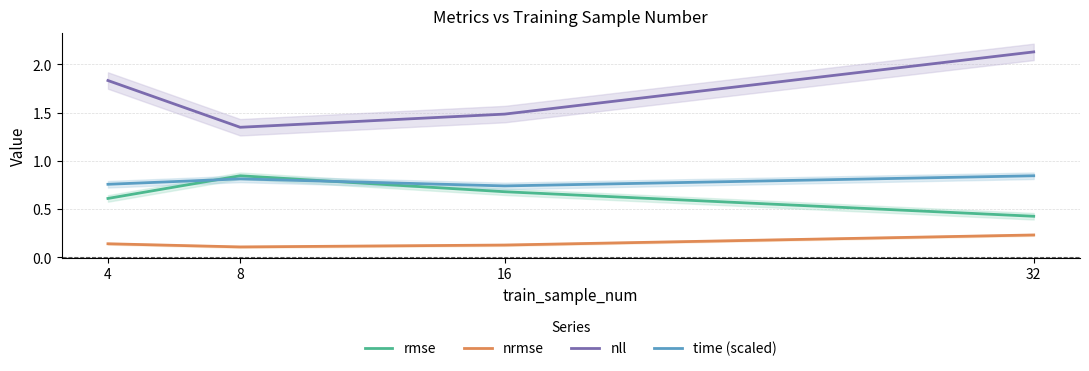

True or false: rmse and nrmse cross at least once.

False